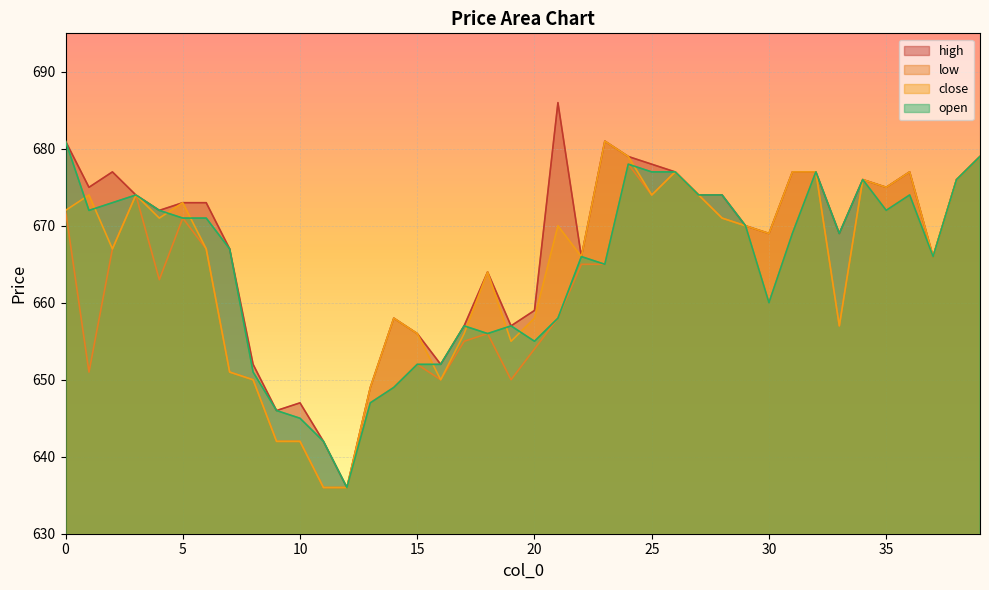

Is it true that high equals 676 at 38?

True